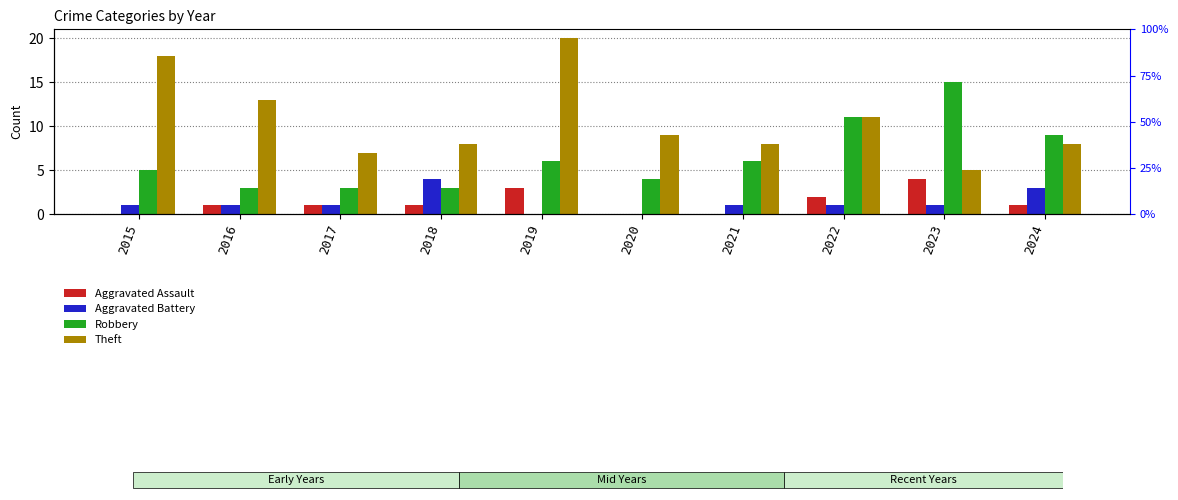

Which category has the highest value across all series?

2019